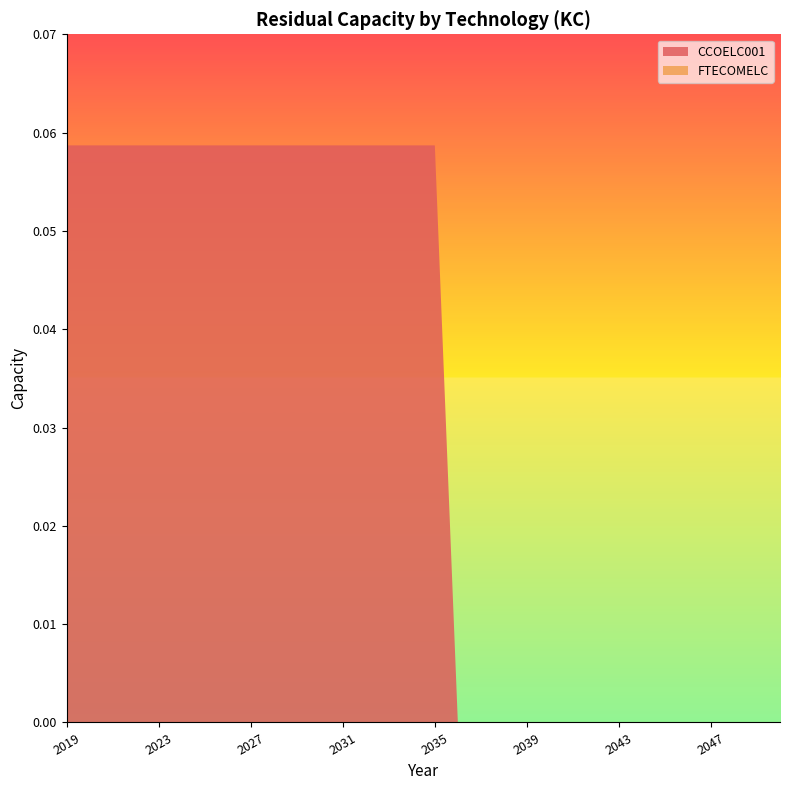

Reading left to right, list all the values displayed in this chart.

CCOELC001: 0.1	0.1	0.1	0.1	0.1	0.1	0.1	0.1	0.1	0.1	0.1	0.1	0.1	0.1	0.1	0.1	0.1	0.0	0.0	0.0	0.0	0.0	0.0	0.0	0.0	0.0	0.0	0.0	0.0	0.0	0.0	0.0
FTECOMELC: 0.0	0.0	0.0	0.0	0.0	0.0	0.0	0.0	0.0	0.0	0.0	0.0	0.0	0.0	0.0	0.0	0.0	0.0	0.0	0.0	0.0	0.0	0.0	0.0	0.0	0.0	0.0	0.0	0.0	0.0	0.0	0.0